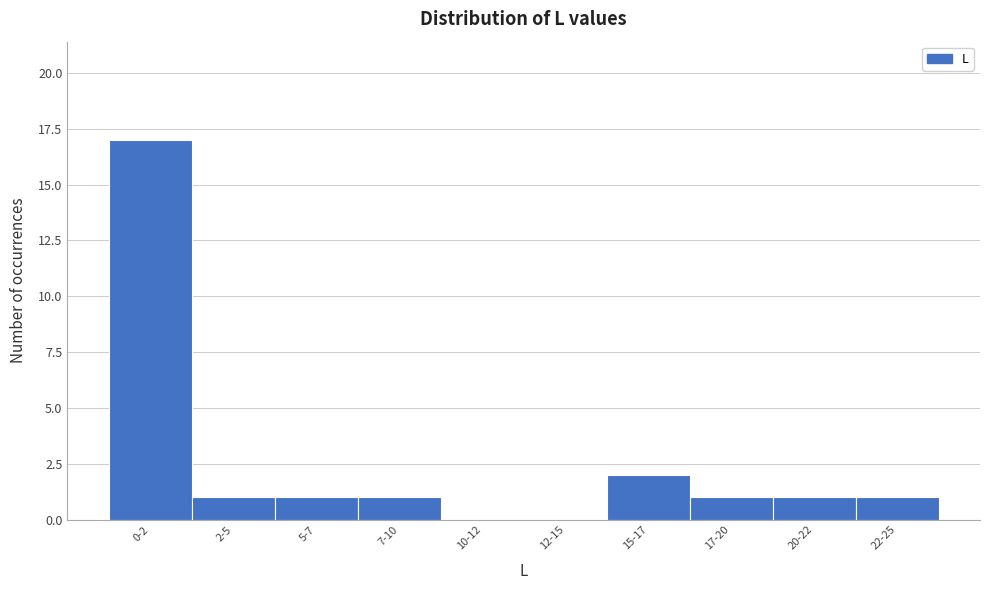

Reading left to right, list all the values displayed in this chart.

0-2=17	2-5=1	5-7=1	7-10=1	10-12=0	12-15=0	15-17=2	17-20=1	20-22=1	22-25=1